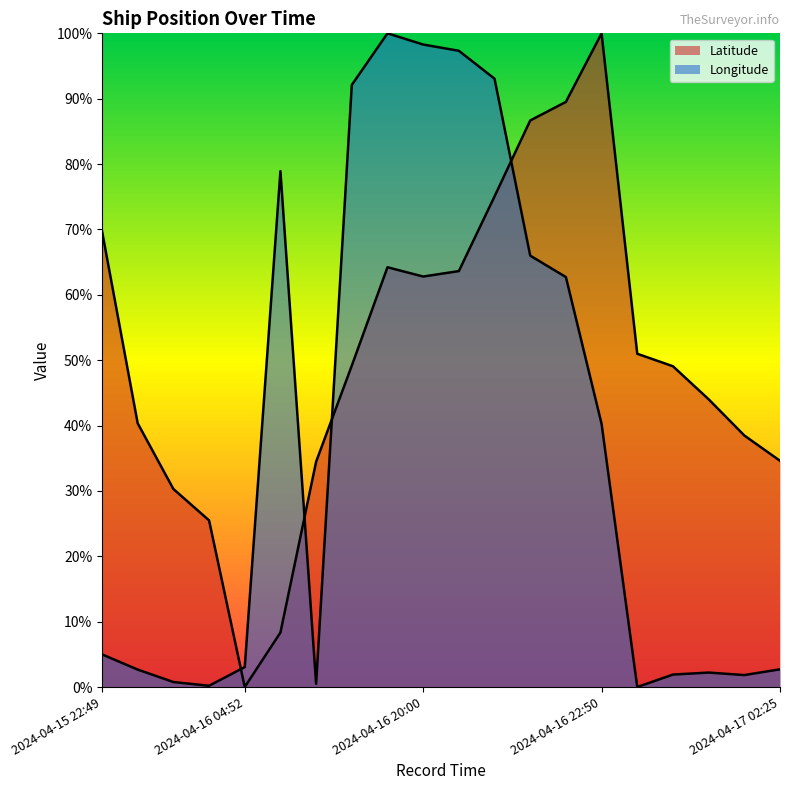

Reading left to right, transcribe all the data shown in this chart.

Latitude: 2024-04-15 22:49=0.7	2024-04-16 00:59=0.4	2024-04-16 02:35=0.3	2024-04-16 03:01=0.3	2024-04-16 04:52=0.0	2024-04-16 06:22=0.1	2024-04-16 12:39=0.3	2024-04-16 18:06=0.5	2024-04-16 19:51=0.6	2024-04-16 20:00=0.6	2024-04-16 20:12=0.6	2024-04-16 21:27=0.8	2024-04-16 22:23=0.9	2024-04-16 22:29=0.9	2024-04-16 22:50=1.0	2024-04-17 00:29=0.5	2024-04-17 00:47=0.5	2024-04-17 01:14=0.4	2024-04-17 01:44=0.4	2024-04-17 02:25=0.3
Longitude: 2024-04-15 22:49=0.0	2024-04-16 00:59=0.0	2024-04-16 02:35=0.0	2024-04-16 03:01=0.0	2024-04-16 04:52=0.0	2024-04-16 06:22=0.8	2024-04-16 12:39=0.0	2024-04-16 18:06=0.9	2024-04-16 19:51=1.0	2024-04-16 20:00=1.0	2024-04-16 20:12=1.0	2024-04-16 21:27=0.9	2024-04-16 22:23=0.7	2024-04-16 22:29=0.6	2024-04-16 22:50=0.4	2024-04-17 00:29=0.0	2024-04-17 00:47=0.0	2024-04-17 01:14=0.0	2024-04-17 01:44=0.0	2024-04-17 02:25=0.0